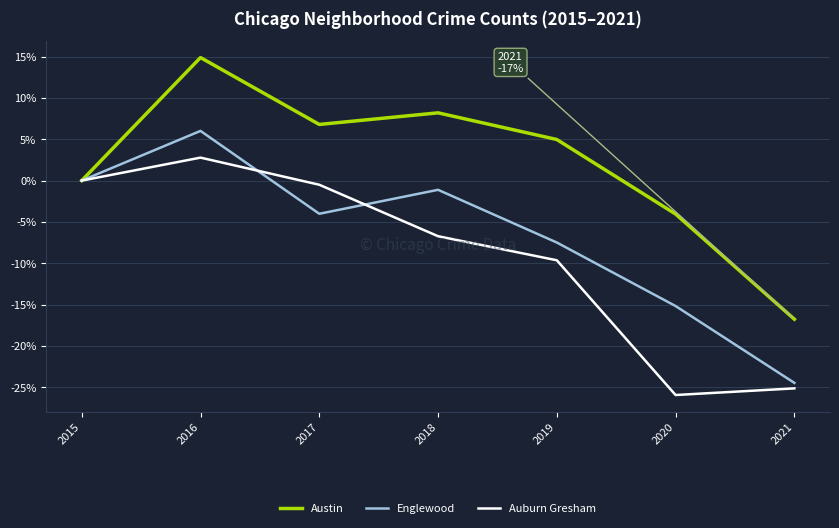

What is the approximate value of Auburn Gresham at 2020?

-25.9